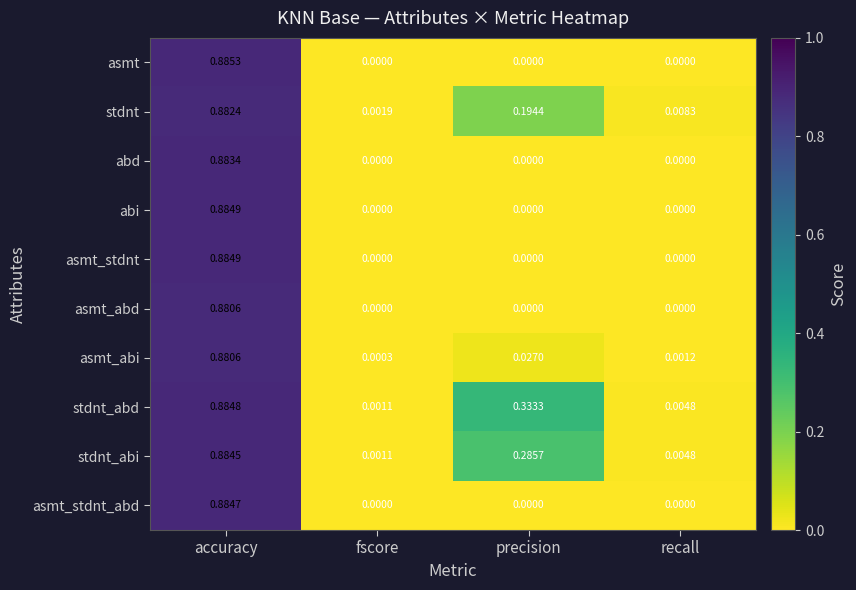

List the labels in order of asmt_abi value, largest first.

accuracy, precision, recall, fscore